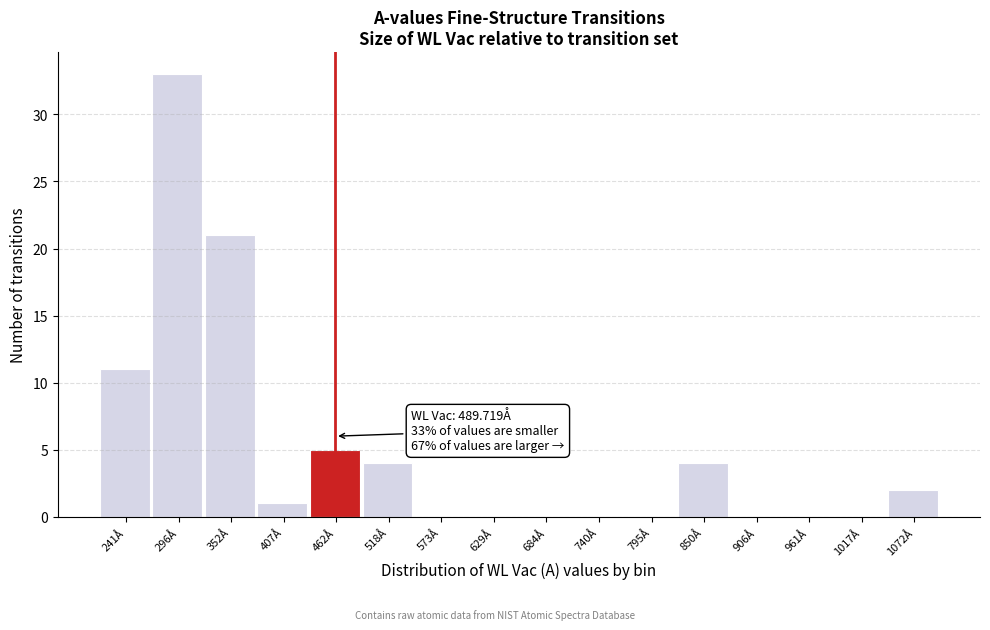

Reading right to left, list all the values displayed in this chart.

1072Å=2	1017Å=0	961Å=0	906Å=0	850Å=4	795Å=0	740Å=0	684Å=0	629Å=0	573Å=0	518Å=4	462Å=5	407Å=1	352Å=21	296Å=33	241Å=11